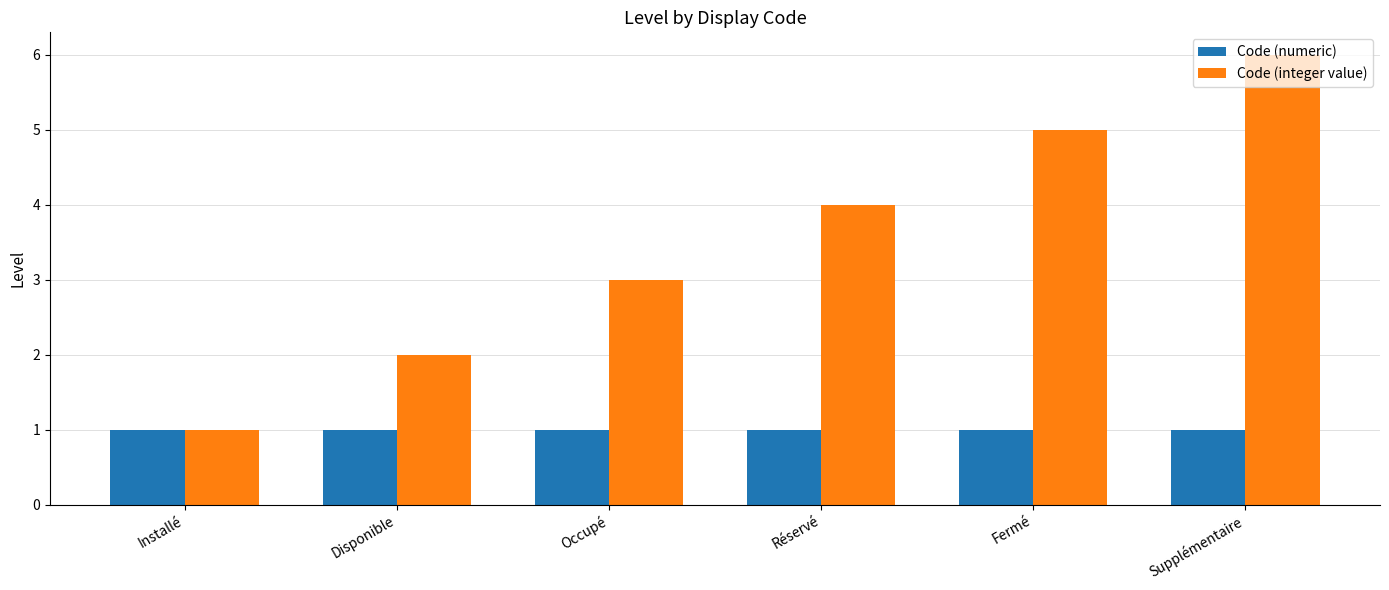

What is the maximum value for Code (numeric)?

1